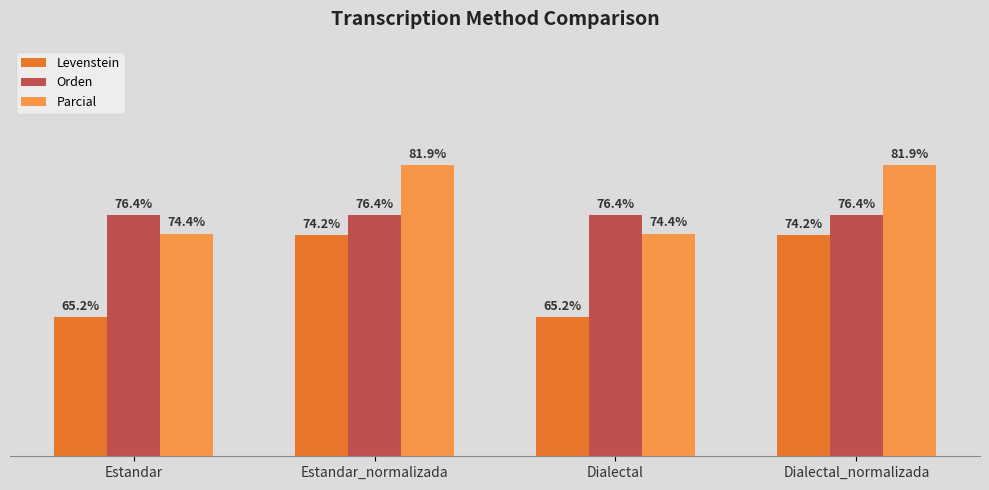

Which series has the widest spread of values?

Levenstein